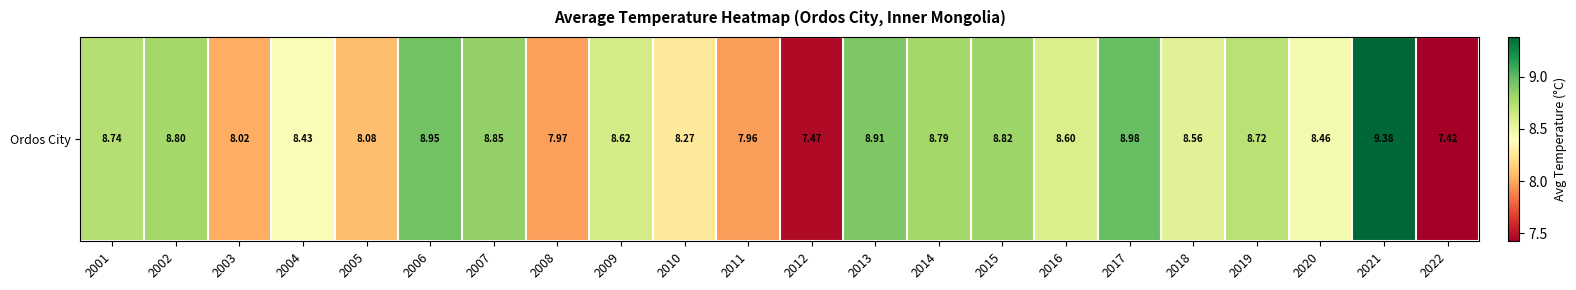

What is the change in value from 2010 to 2019?

+0.4